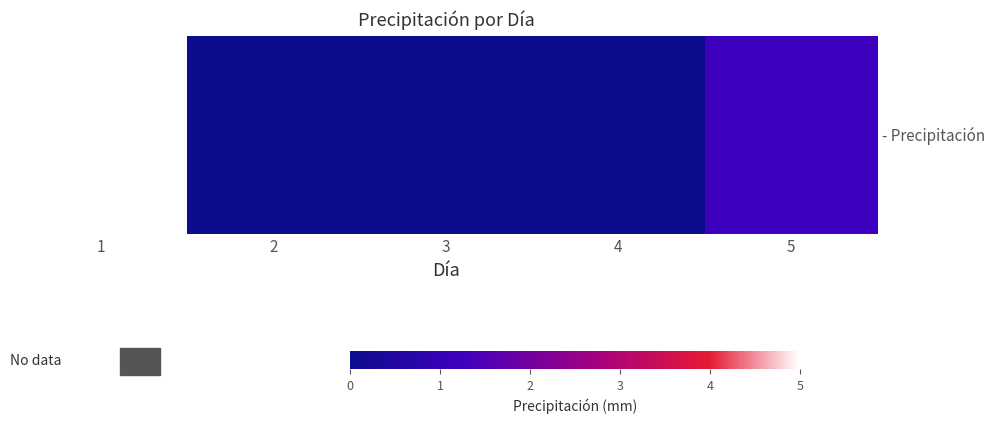

The value at 5 is 1.2. True or false?

True